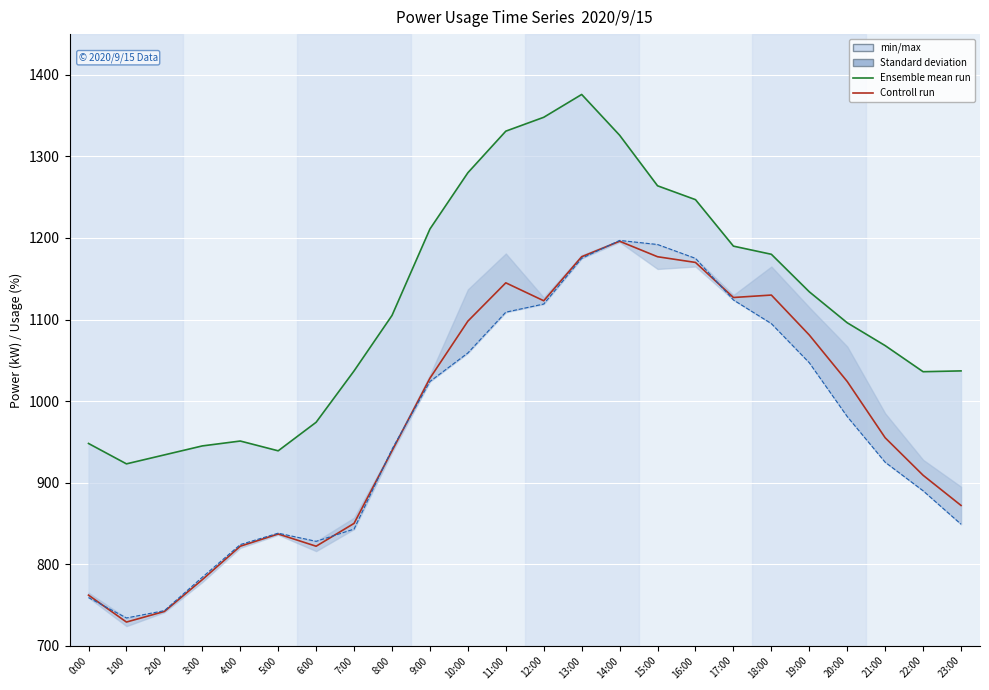

Which series has the widest spread of values?

Controll run